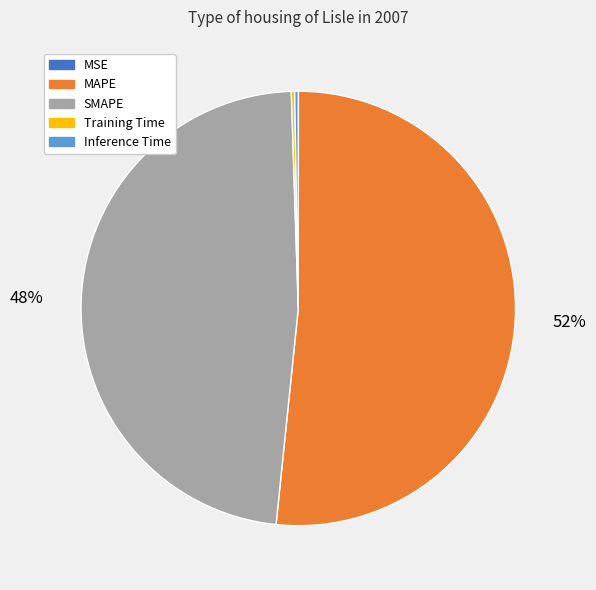

What is the majority slice?

MAPE